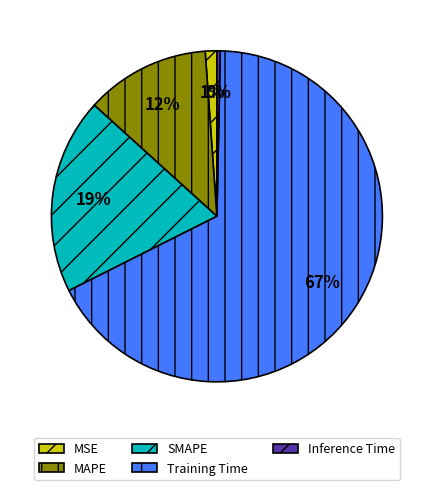

Is MAPE the majority of the pie?

No